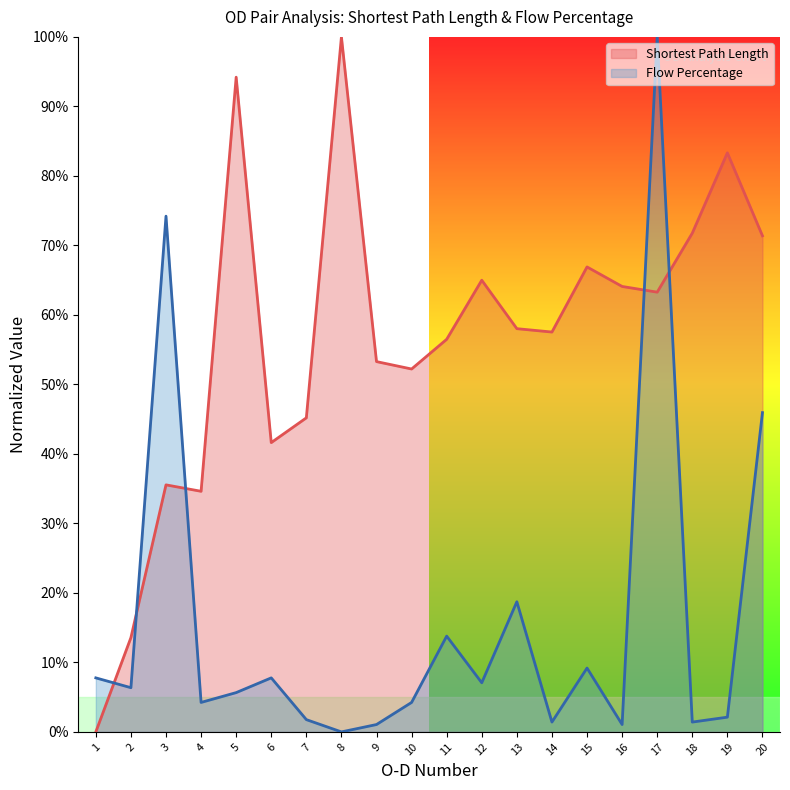

What is the value of the Shortest Path Length point at the 14th from the left?

0.6